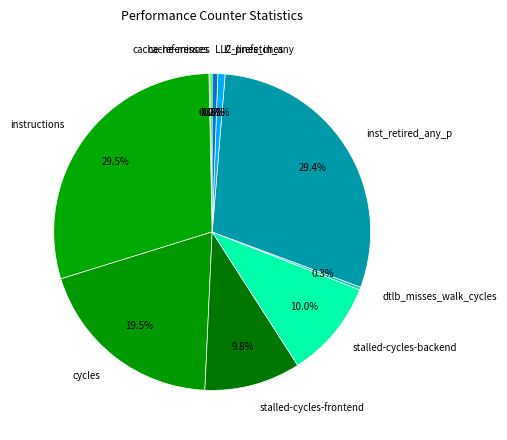

Do inst_retired_any_p and instructions together represent more than half of the pie?

Yes